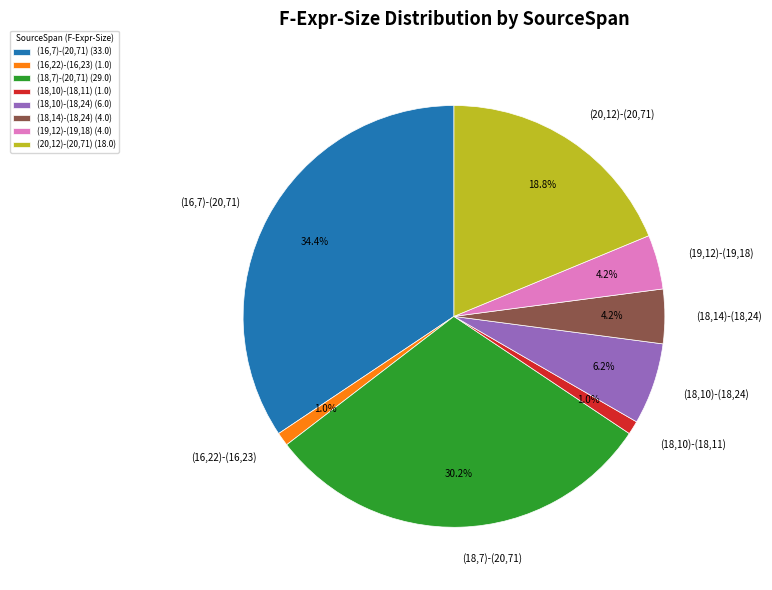

True or false: (16,7)-(20,71) accounts for 34% of the total.

True